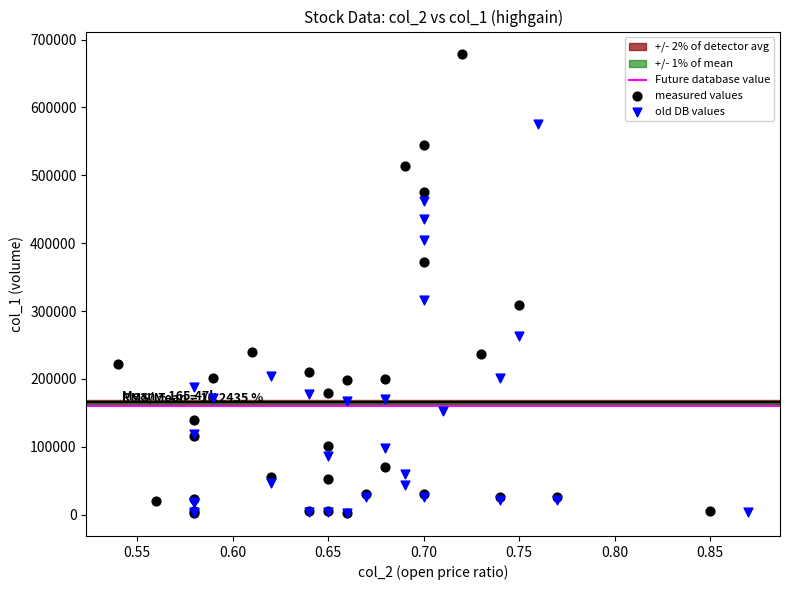

Which series has the largest Y range (max minus min)?

measured values